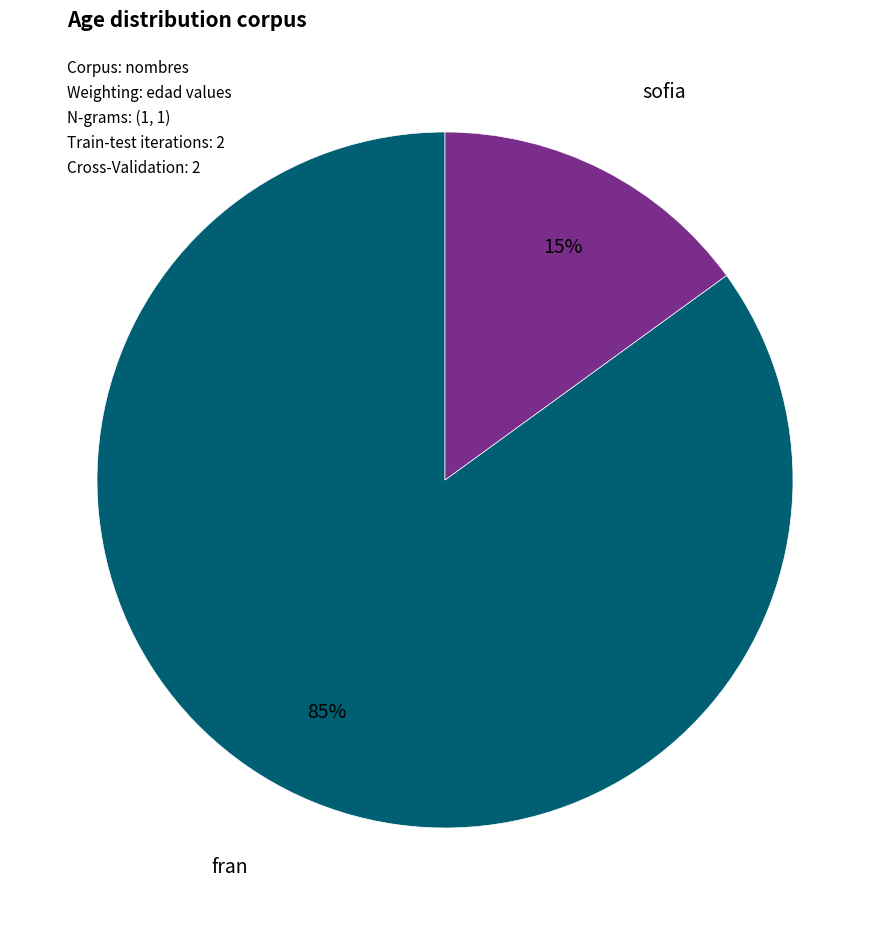

To the nearest percent, what is the average slice percentage?

50%